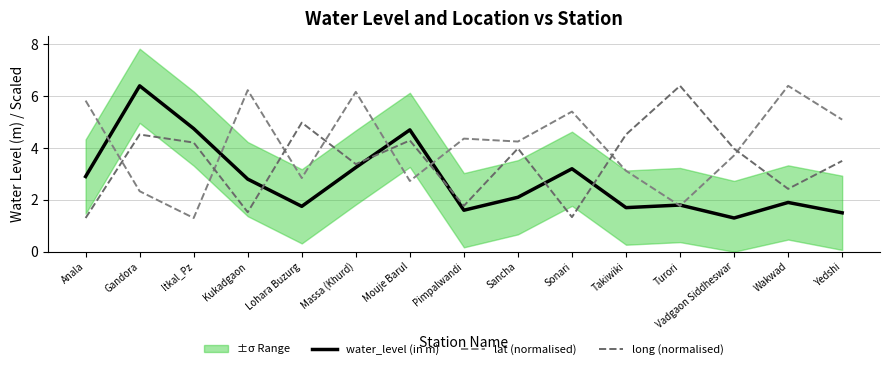

At which category does long (normalised) reach its first local peak?

Gandora